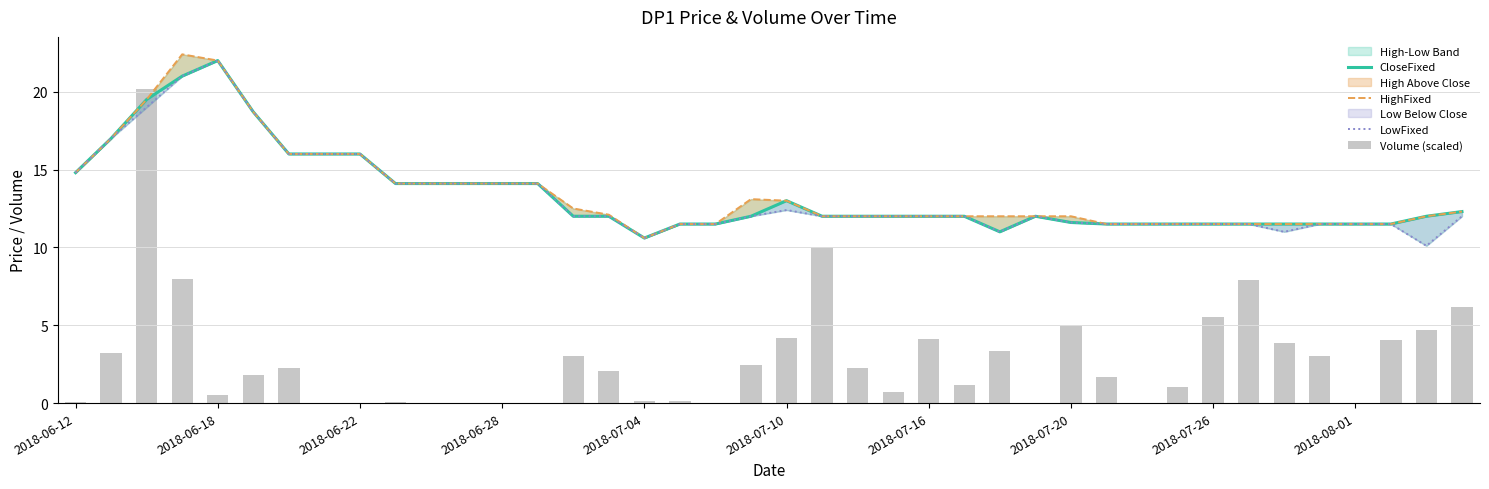

How many values in the Volume (scaled) series are below 2?

20